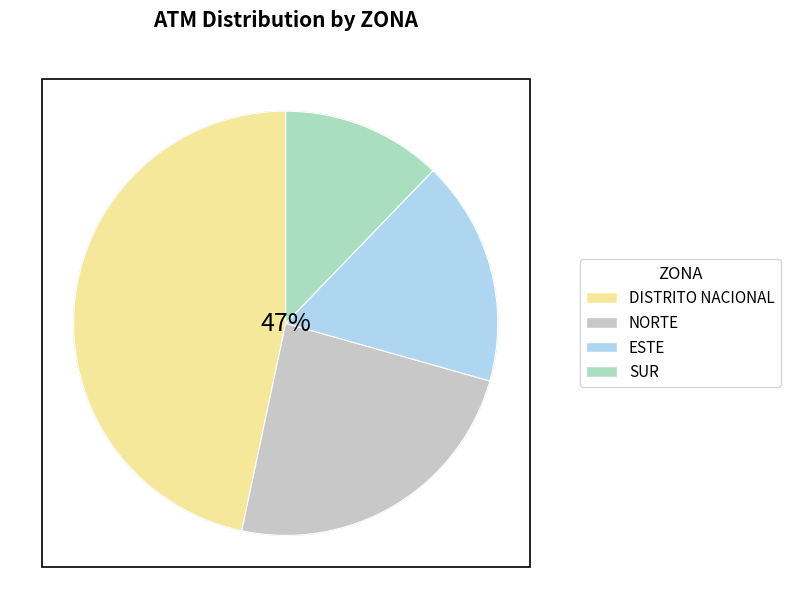

Is the sum of SUR and NORTE greater than half?

No